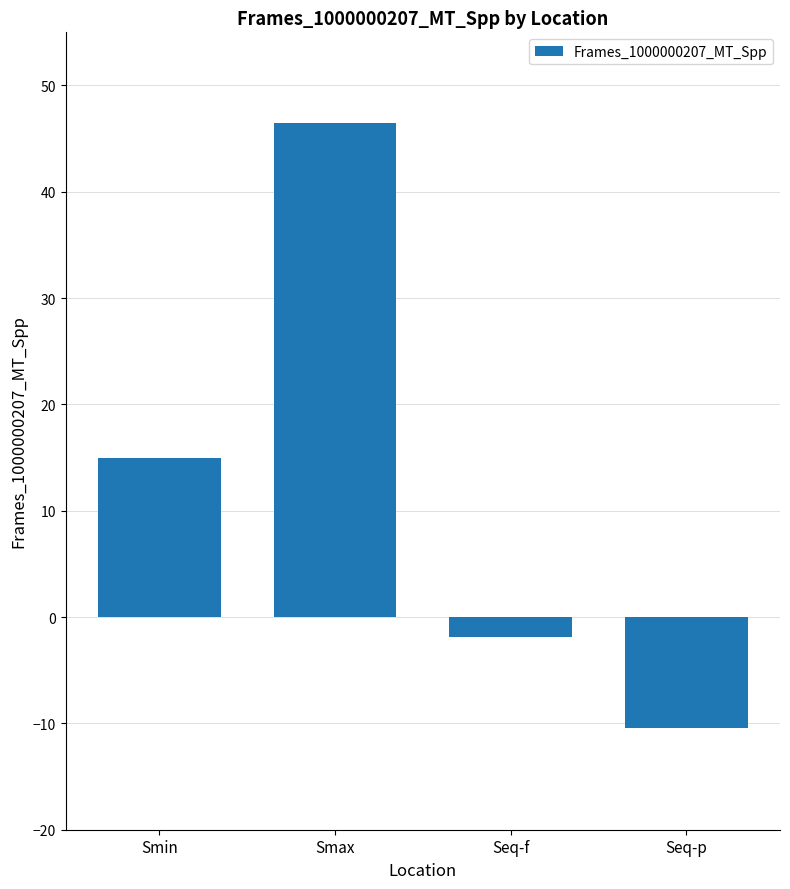

Where is the data nearest to the value 18?

Smin